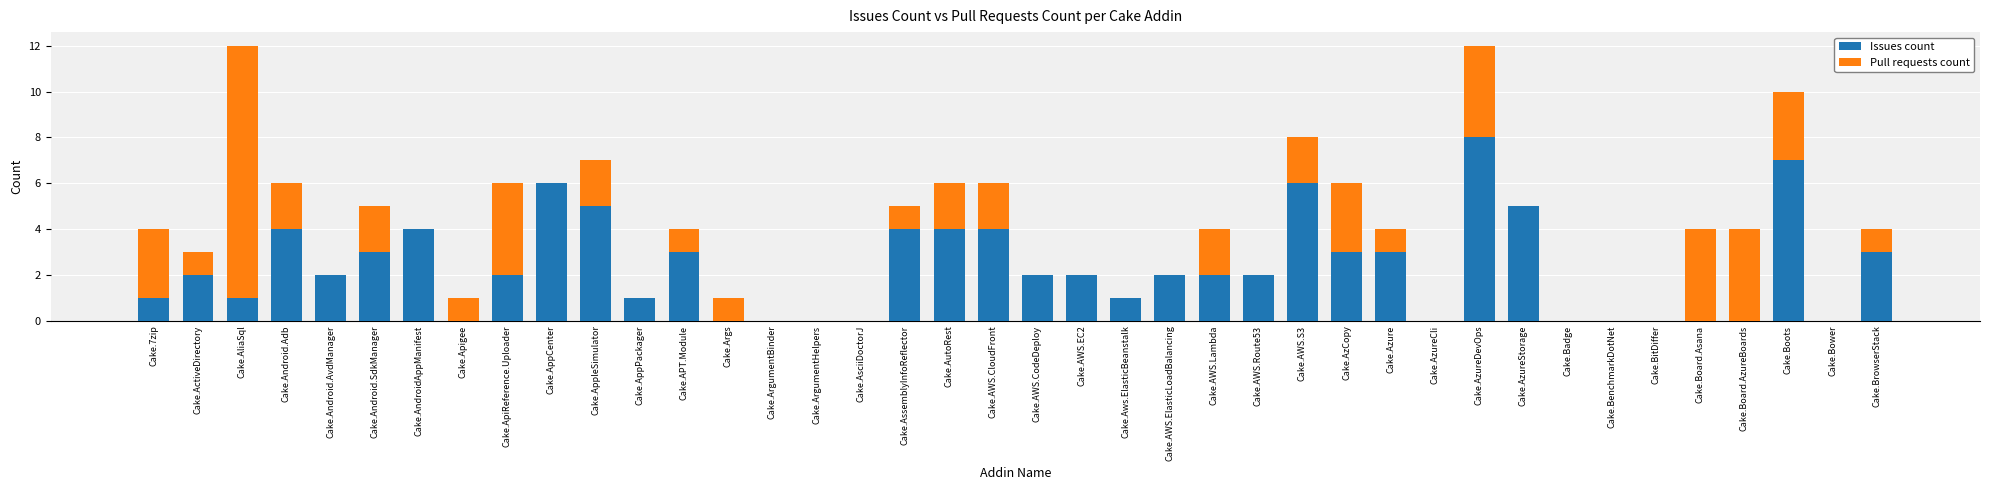

The Issues count series shows 3 at Cake.ApiReference.Uploader. True or false?

False